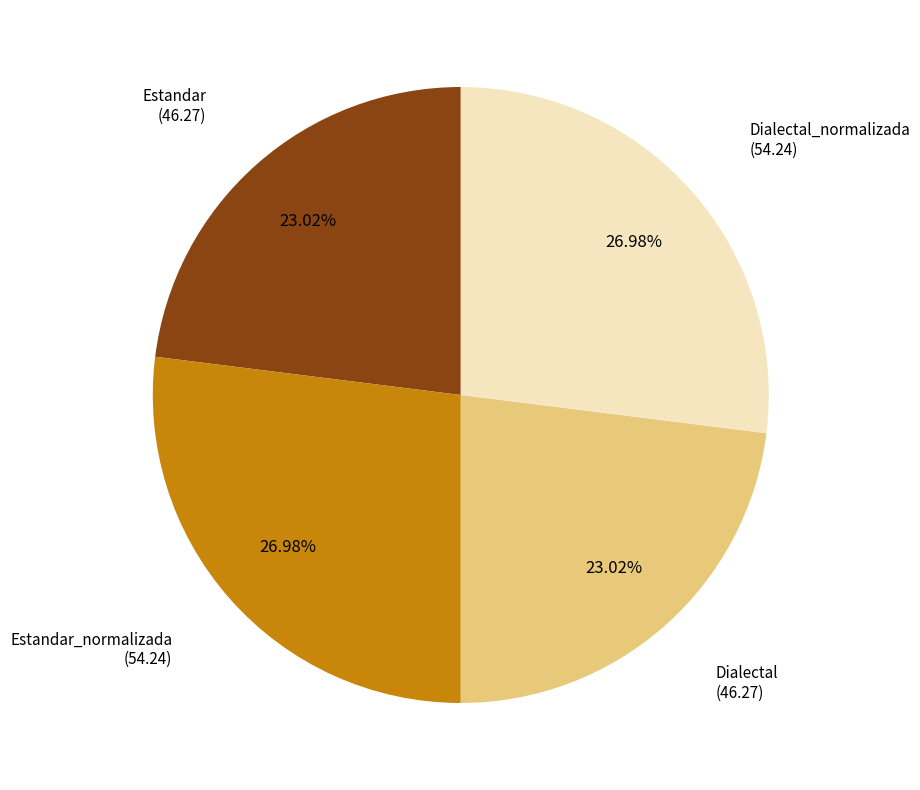

Is it true that Estandar is 14% of the pie?

False